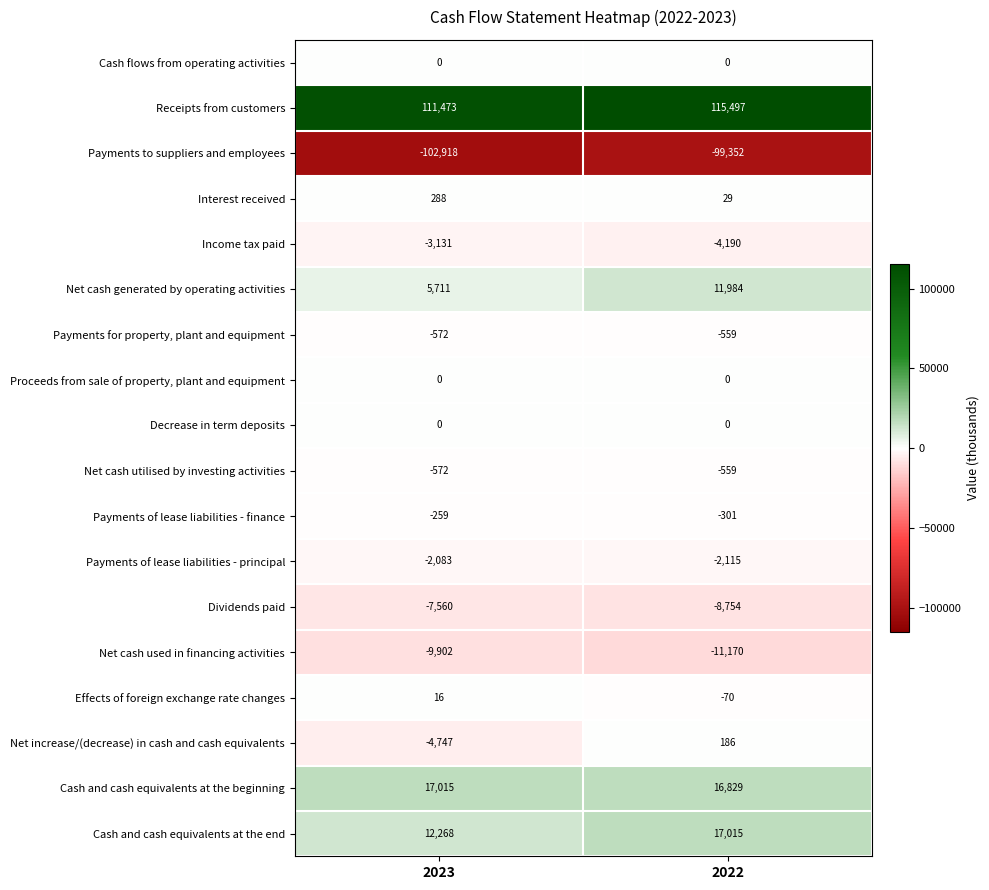

True or false: Decrease in term deposits has a value of 0 at 2022.

True